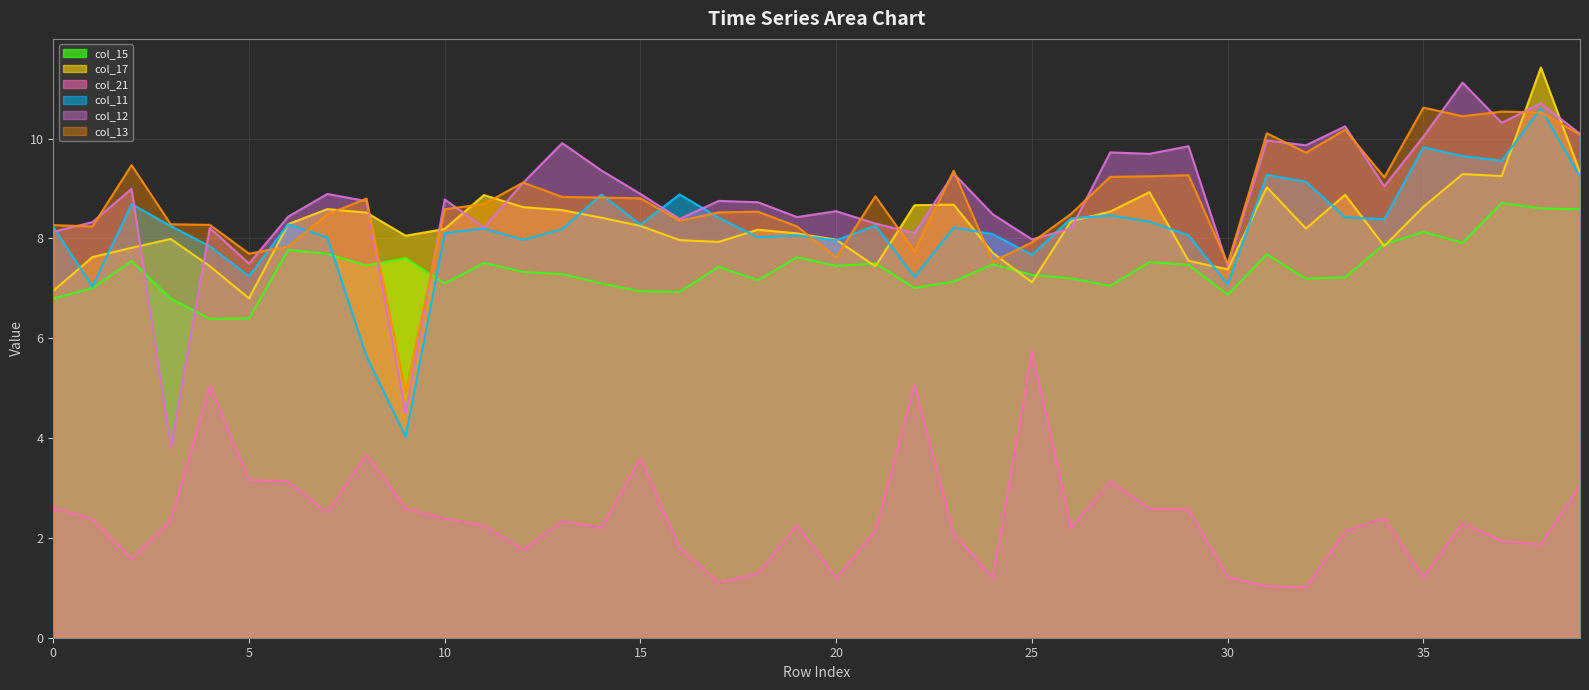

What are all the series names shown in the legend?

col_15, col_17, col_21, col_11, col_12, col_13